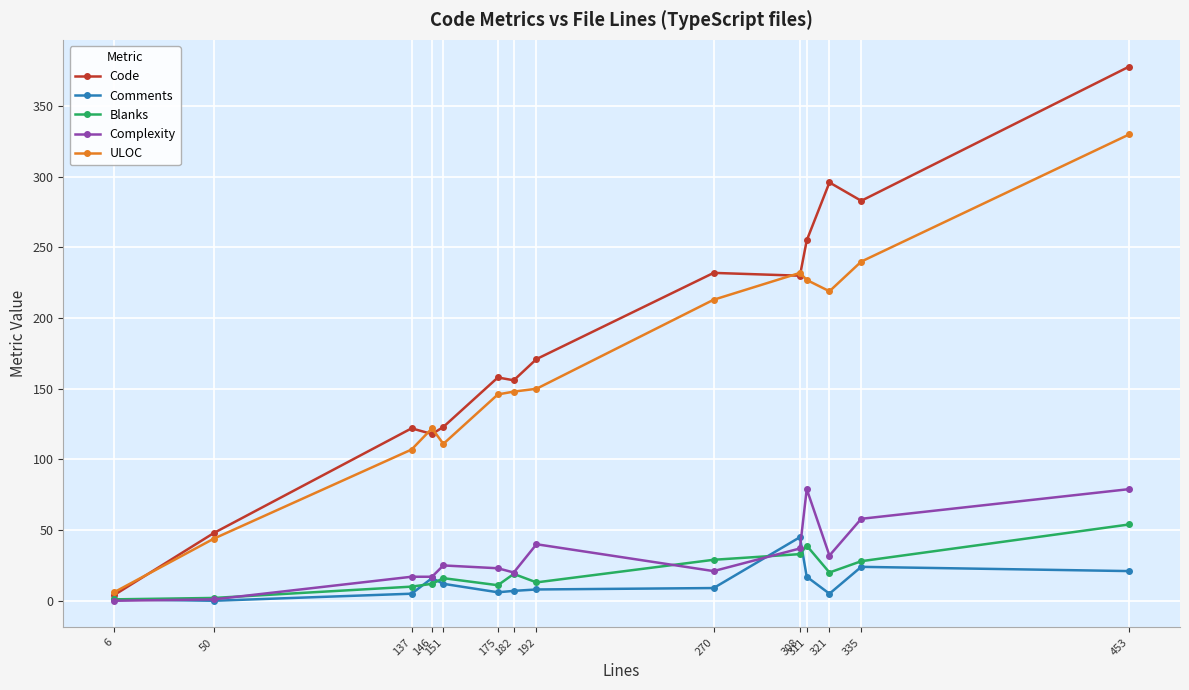

At which category does the chart reach its peak across all series?

453